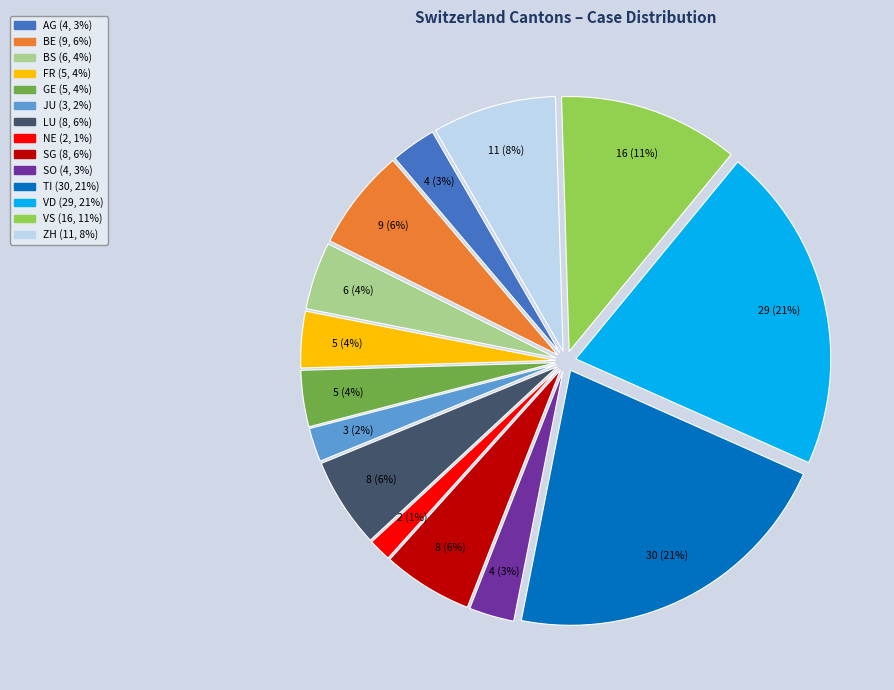

Is there any slice that represents more than half of the pie?

No